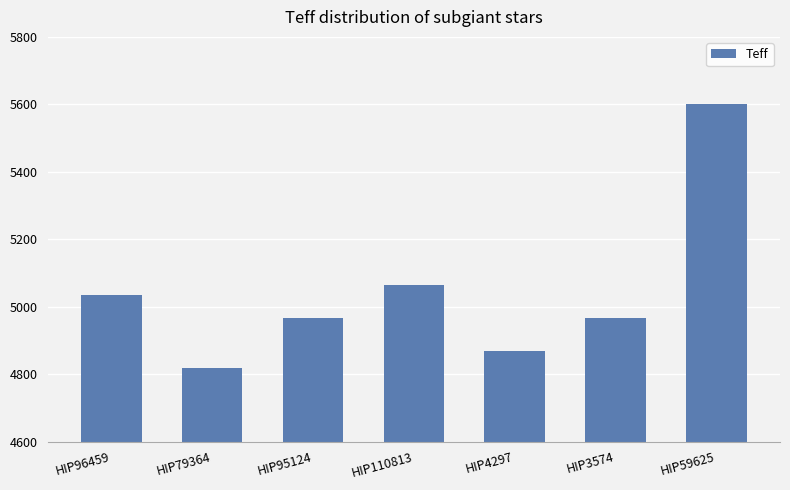

What is the smallest value displayed?

4818